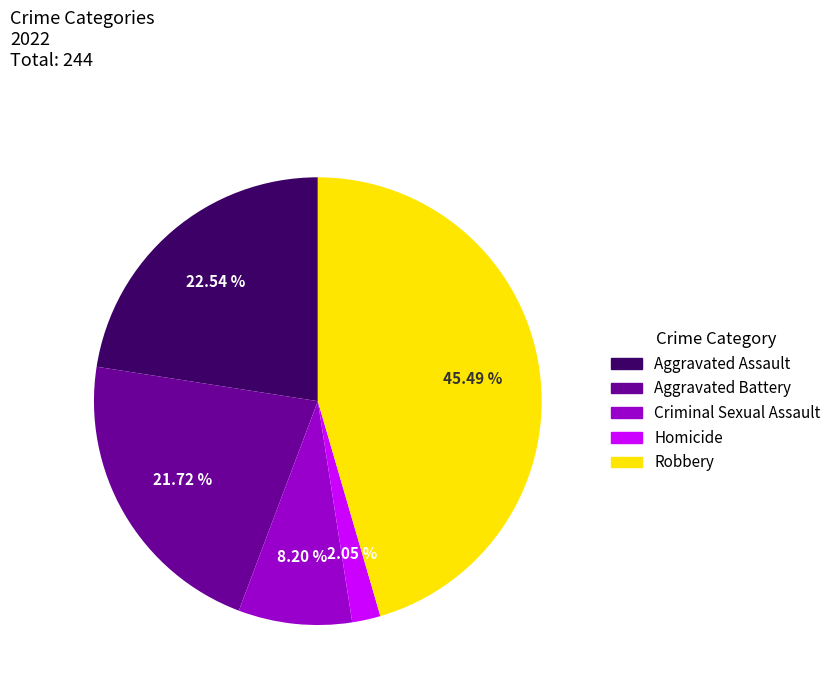

Count the number of slices in the pie.

5